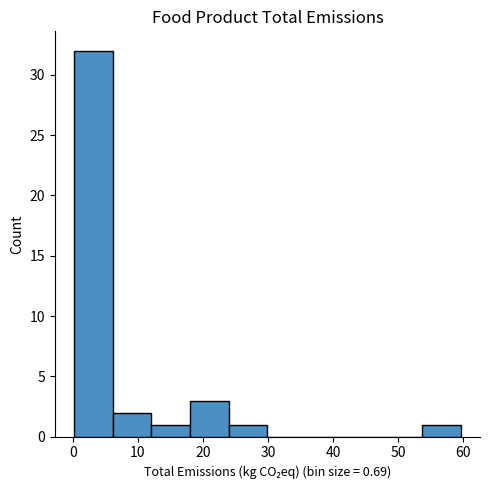

Reading left to right, transcribe this chart: for each bar, give the range it covers on the x-axis and its height. Neither the bar edges nor the heights are printed on the chart, so give them approximately, as read against the axes.

0 to 6: 32
6 to 12: 2
12 to 18: 1
18 to 24: 3
24 to 30: 1
30 to 36: 0
36 to 42: 0
42 to 48: 0
48 to 54: 0
54 to 60: 1